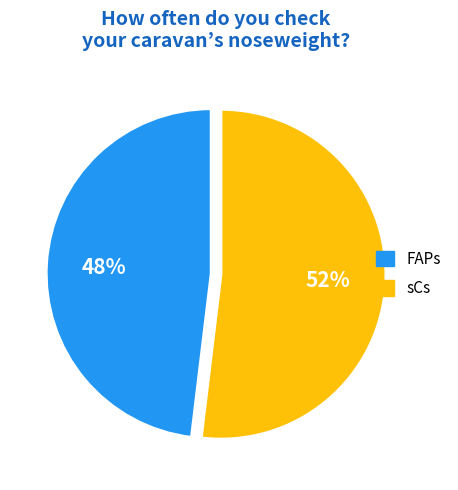

Is the sum of sCs and FAPs greater than half?

Yes